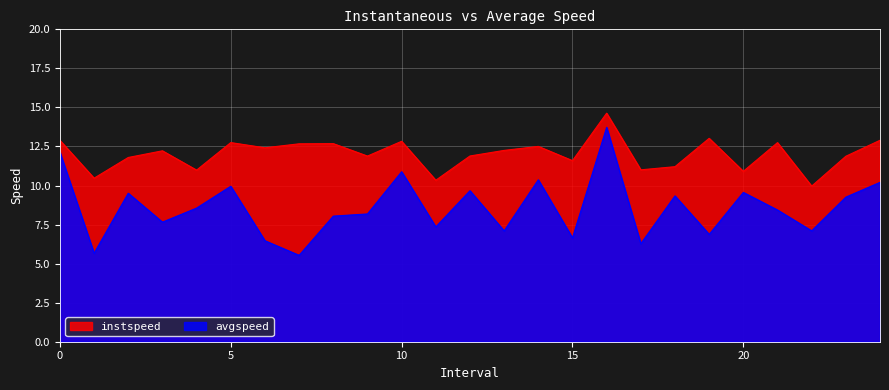

What position from the left is 5.0?

6